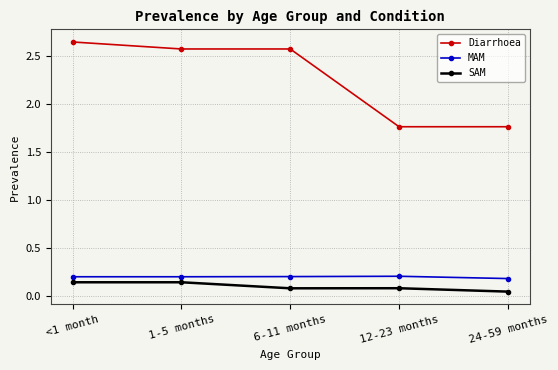

True or false: MAM has a value of 0.2 at 1-5 months.

True